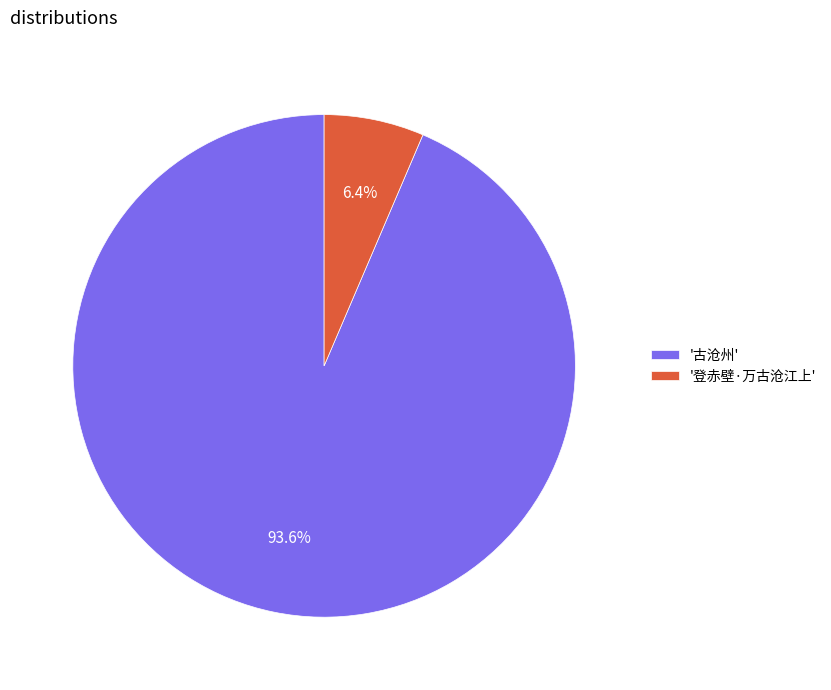

How many slices are in this pie chart?

2